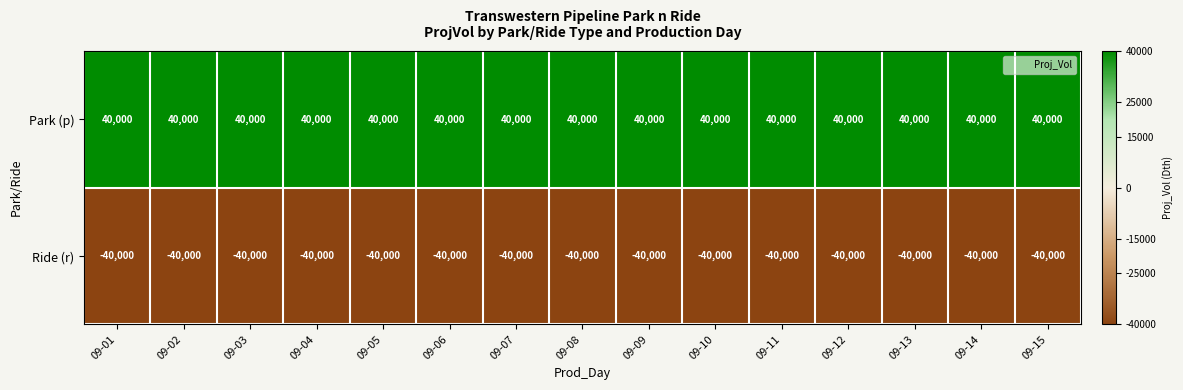

True or false: Ride (r) has a value of -68999 at 09-05.

False